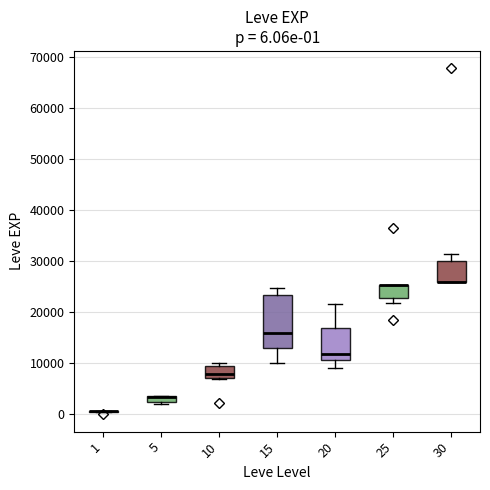

Which box is the tallest, from its lower edge to its upper edge?

15